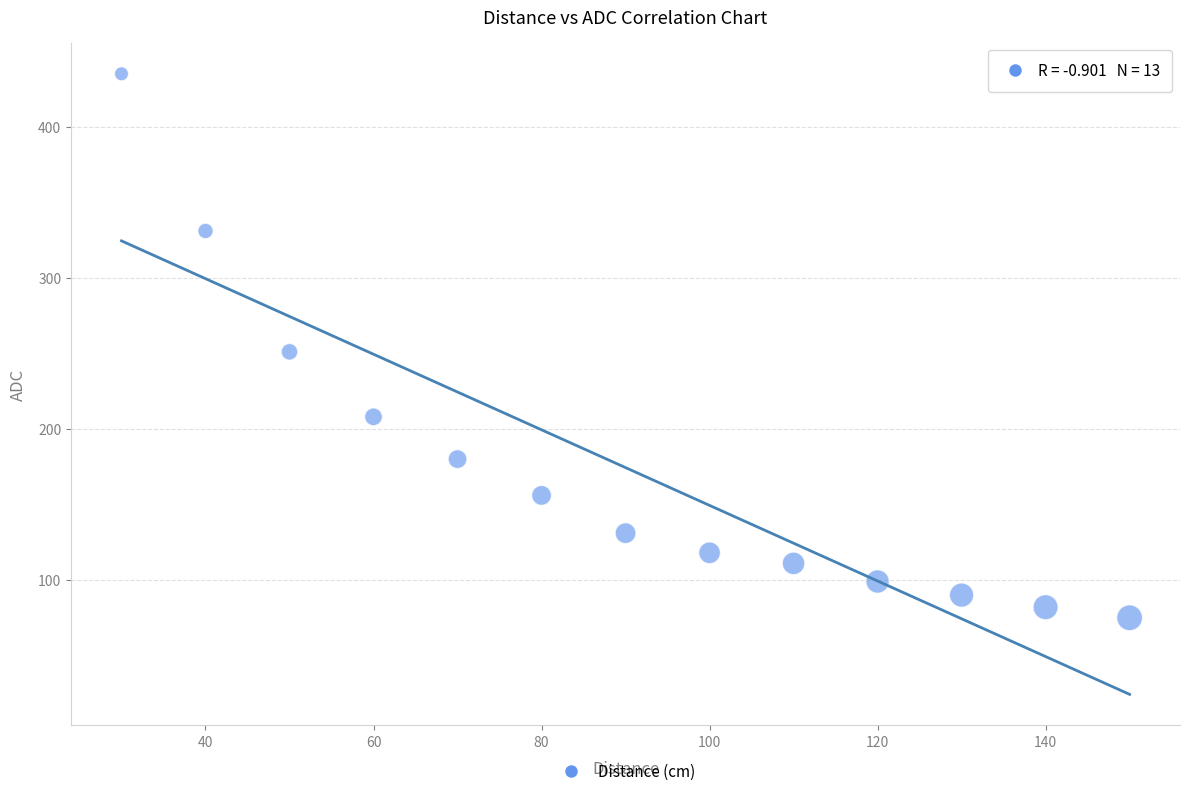

What is the range of Y values (max minus min)?

360